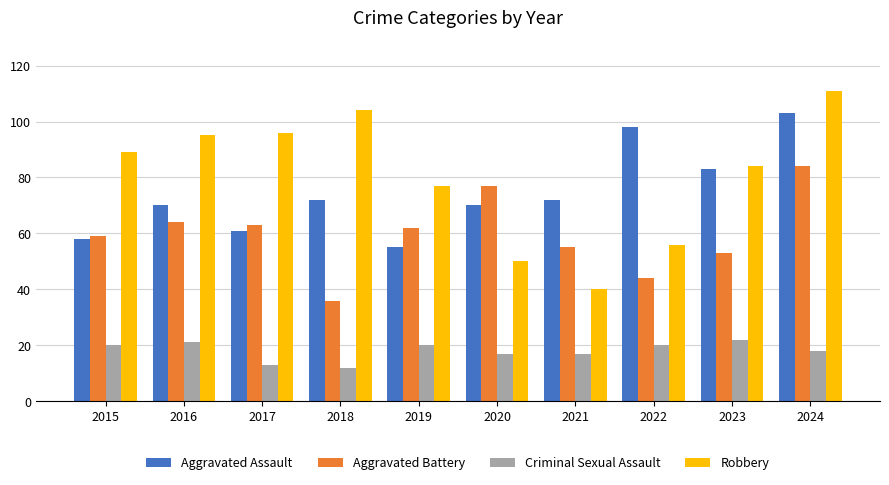

What are all the series names shown in the legend?

Aggravated Assault, Aggravated Battery, Criminal Sexual Assault, Robbery